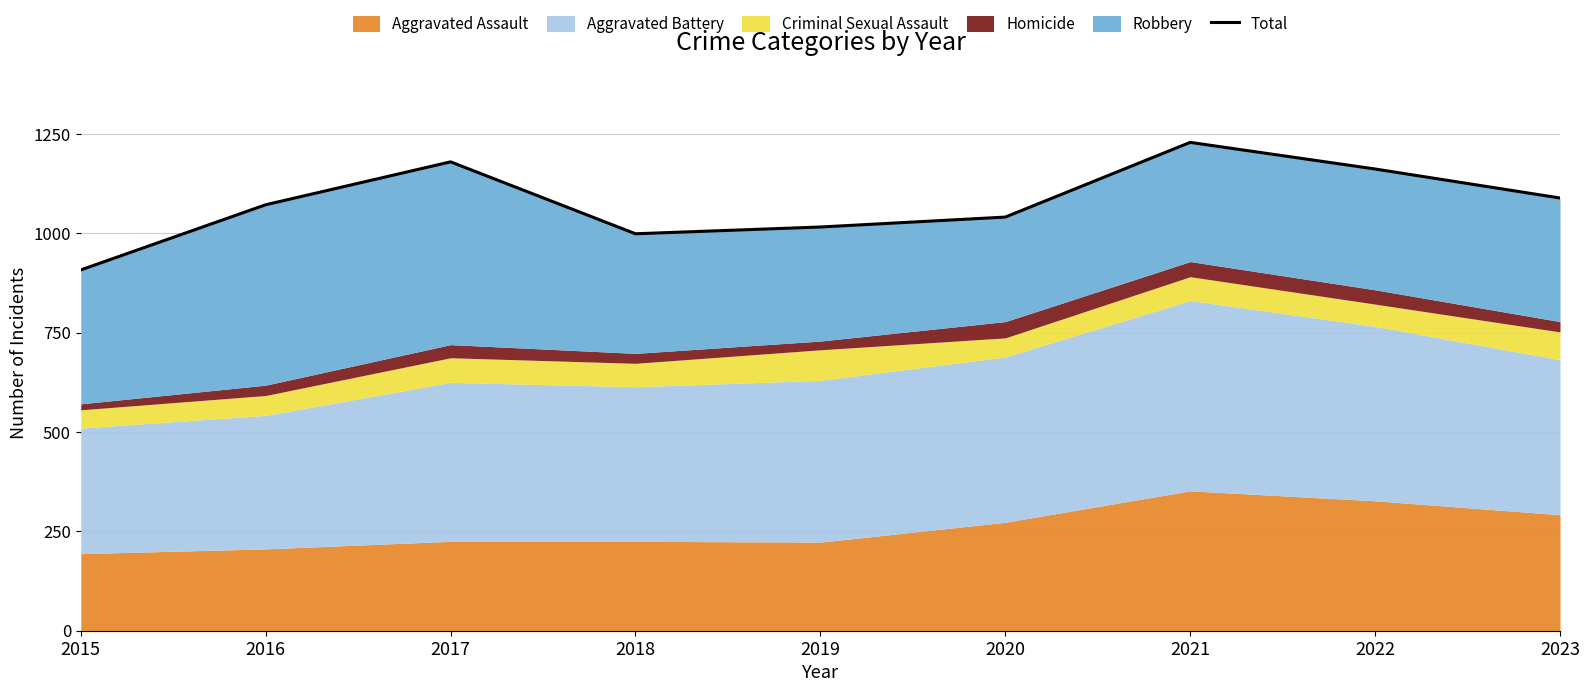

True or false: there are more than 0 points higher than both neighbors.

True